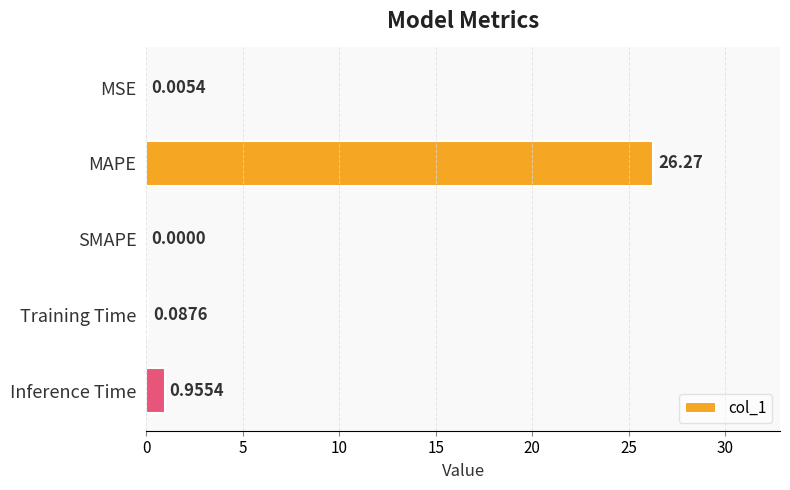

What is the change in value from MAPE to SMAPE?

-26.3